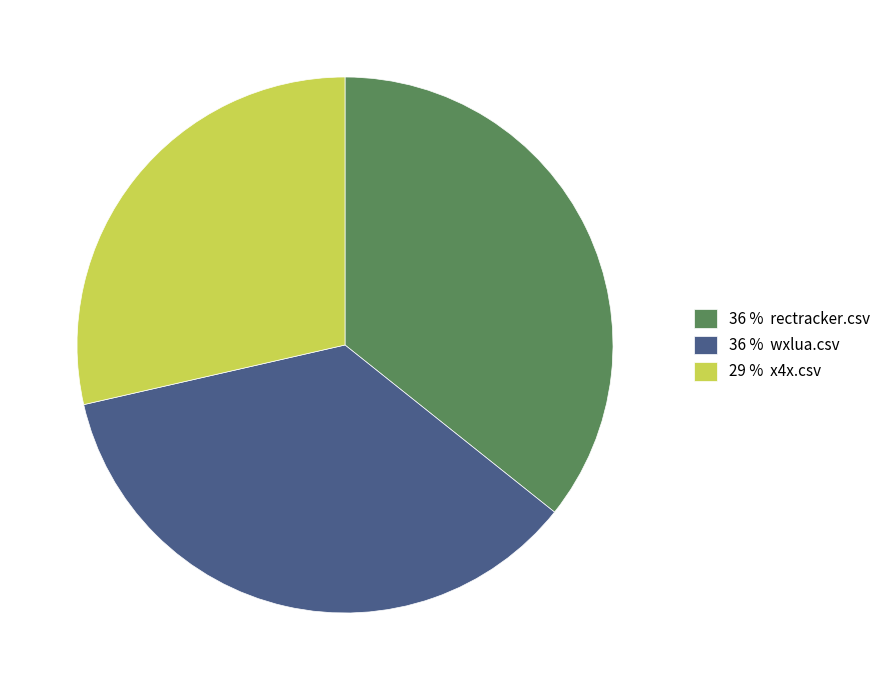

Which slice is the smallest?

29 % x4x.csv